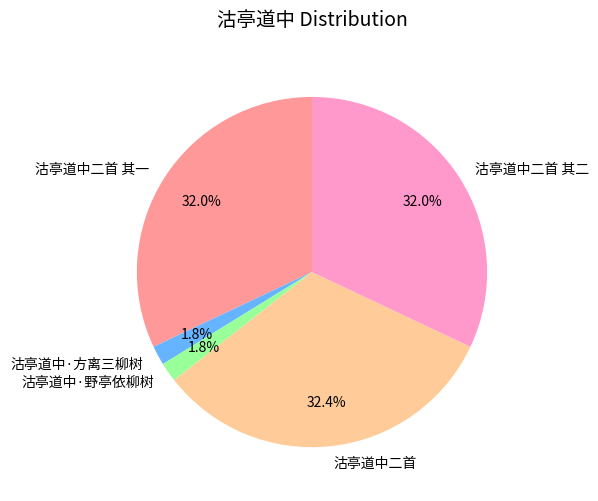

Does 沽亭道中二首 represent more than half of the total?

No